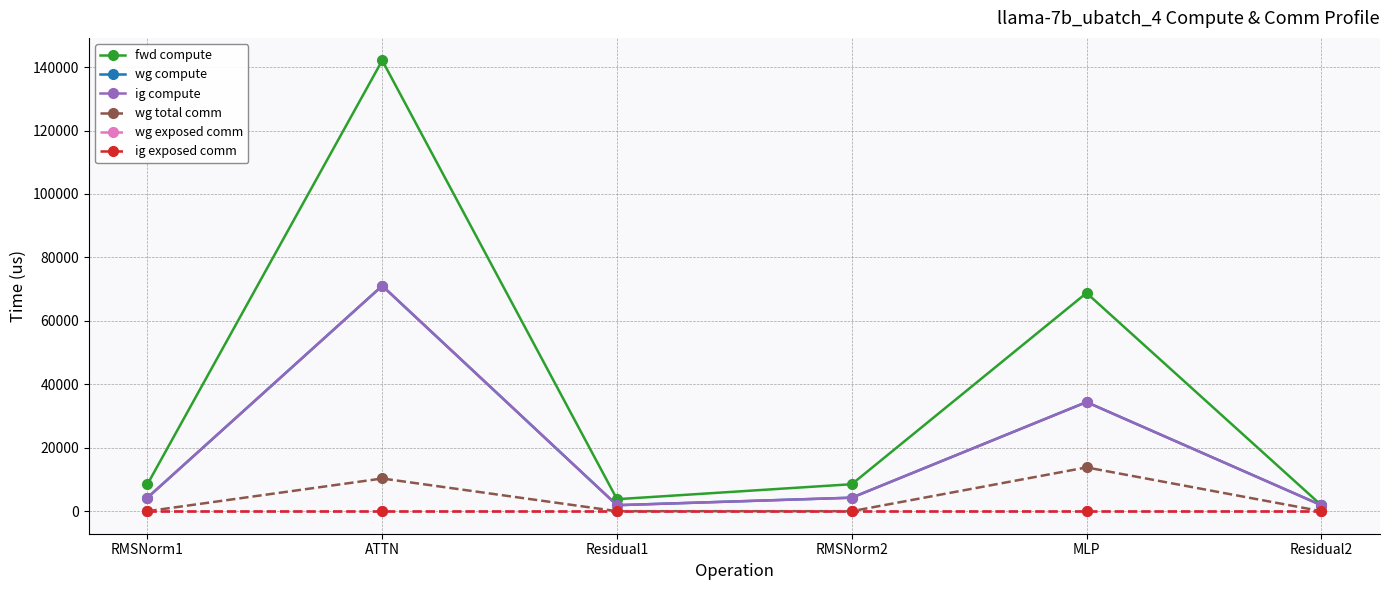

What is the label of the 3rd point from the left?

Residual1